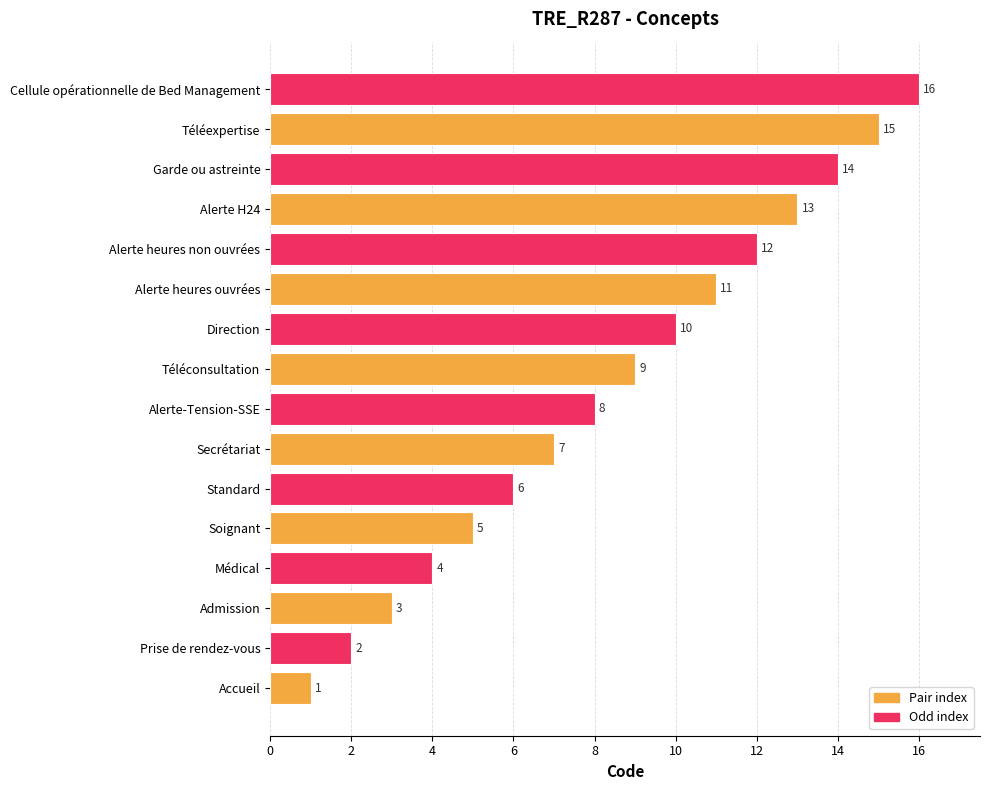

How many bars are there in total?

16